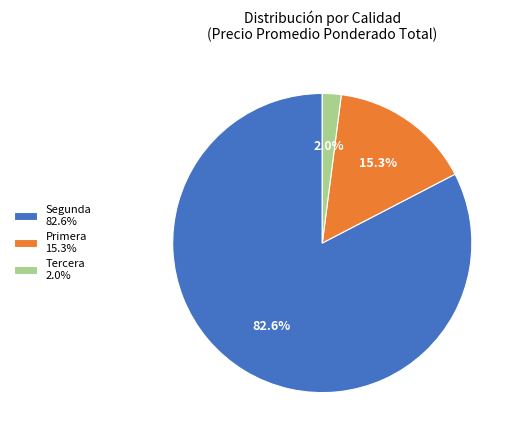

Between Primera 15.3% and Tercera 2.0%, which is larger?

Primera 15.3%